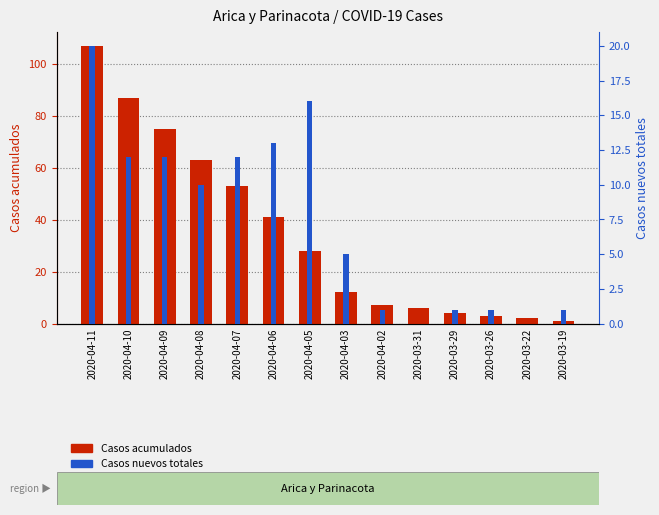

Rank the series at 2020-04-06 from lowest to highest value.

Casos nuevos totales, Casos acumulados